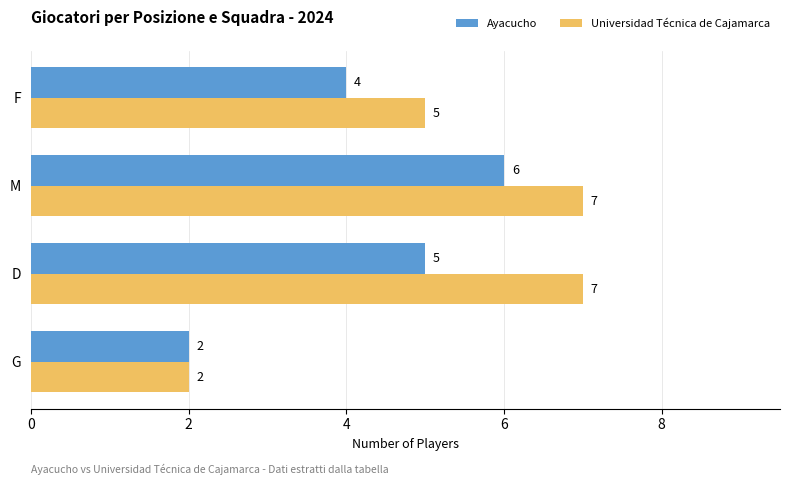

Which series has the largest total across all categories?

Universidad Técnica de Cajamarca